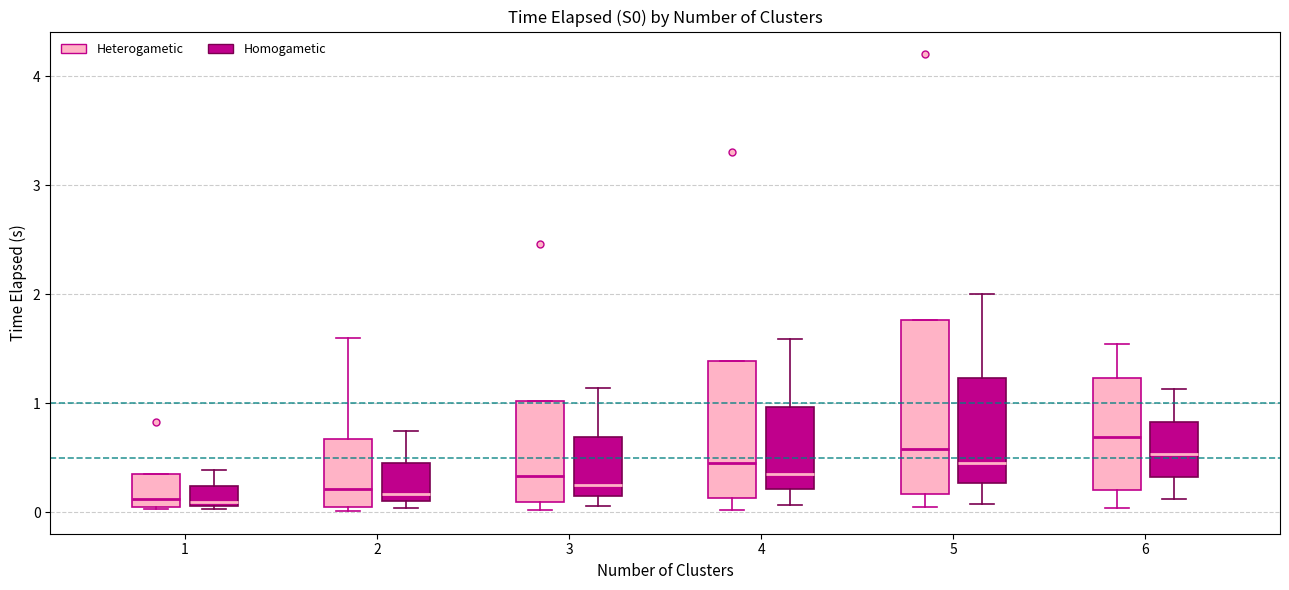

Which box's median line is the highest?

6 (Heterogametic)